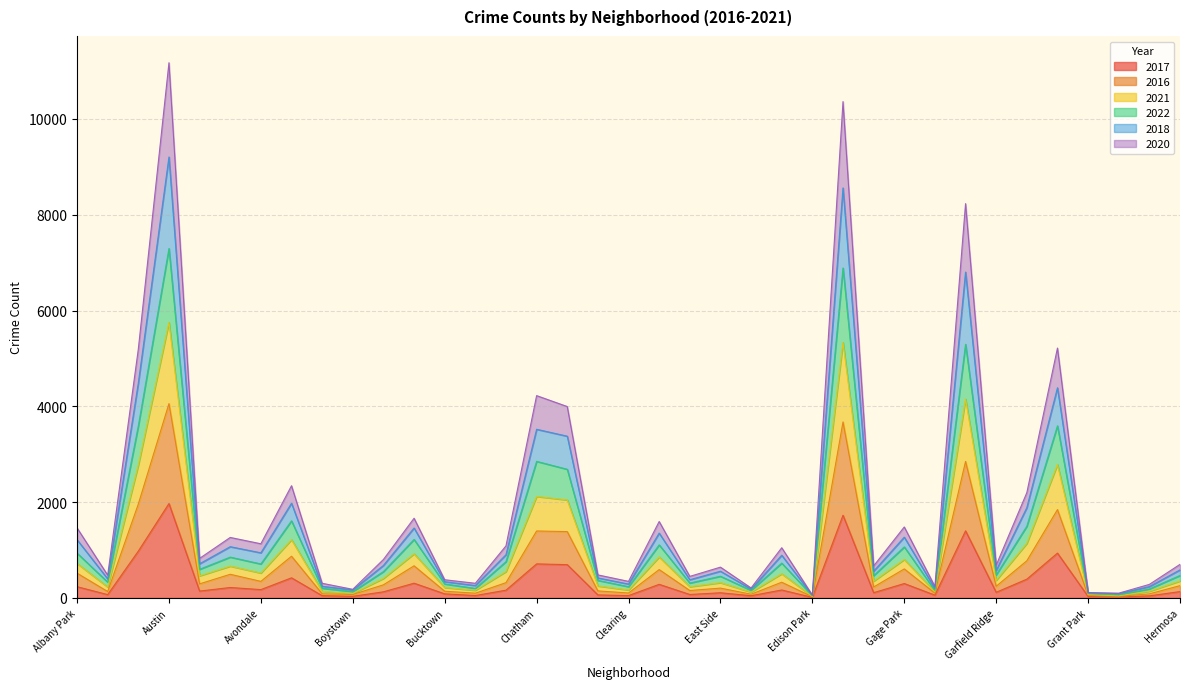

Does the chart have visible grid lines?

Yes